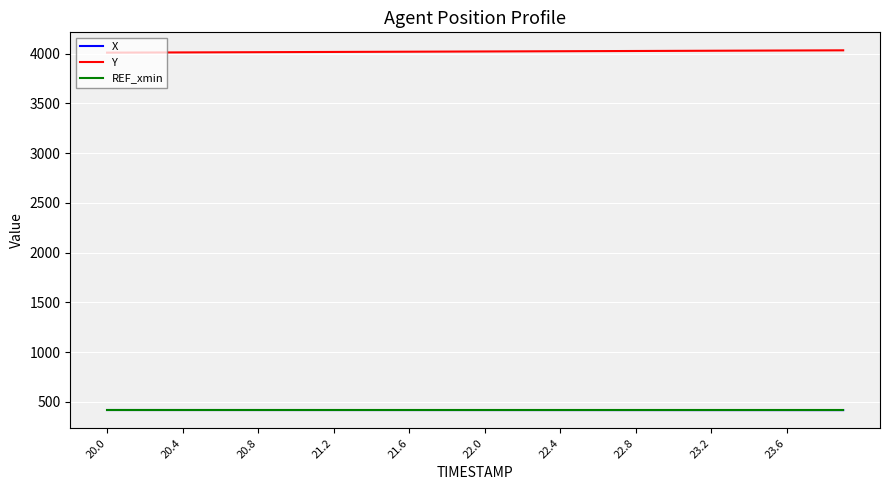

Which series has the largest total across all categories?

Y